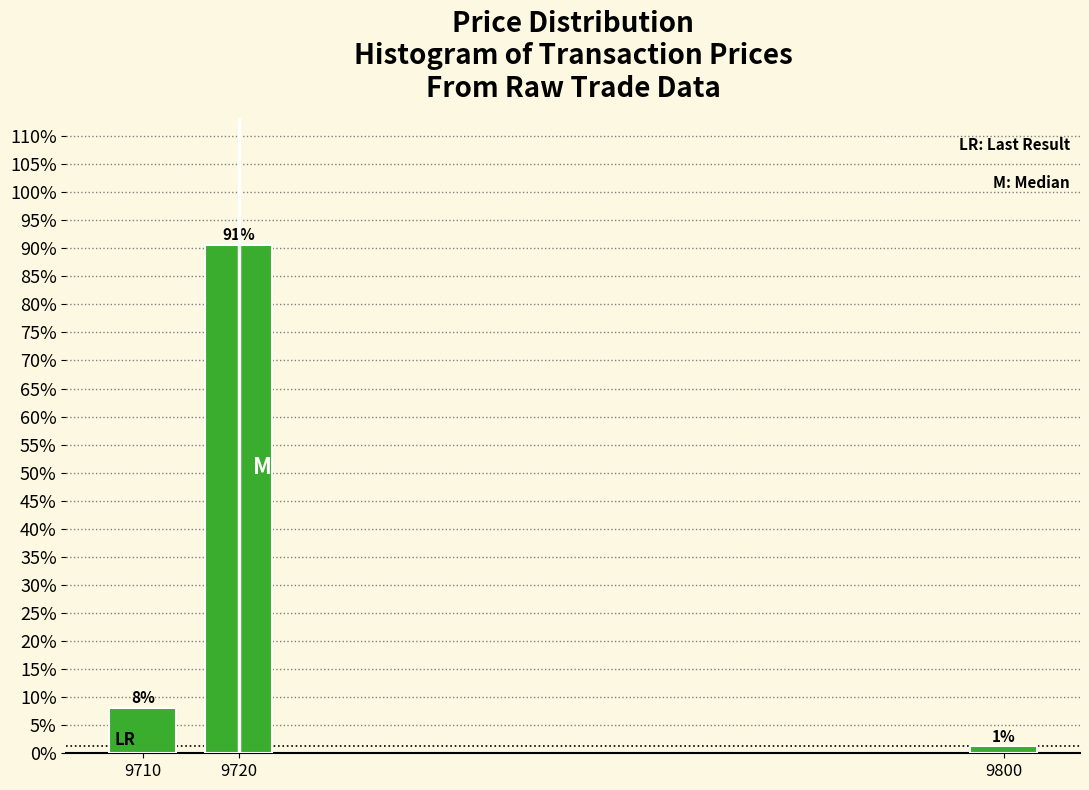

How many bars are there in total?

3